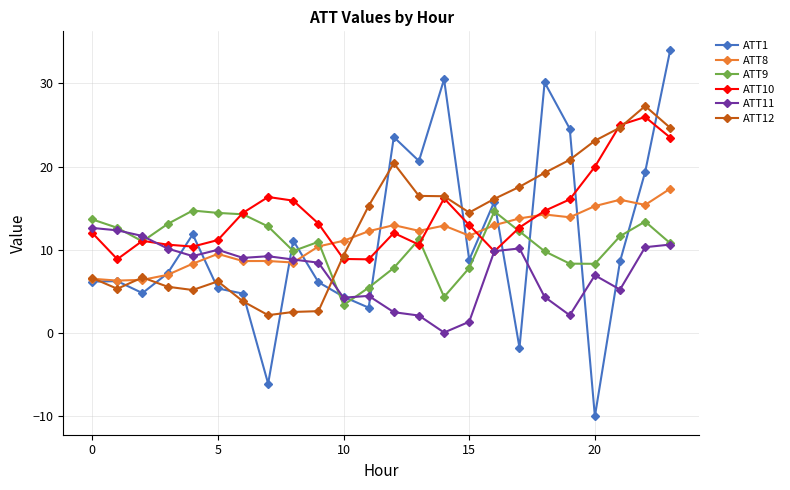

Is this an area chart (filled region under the line)?

No